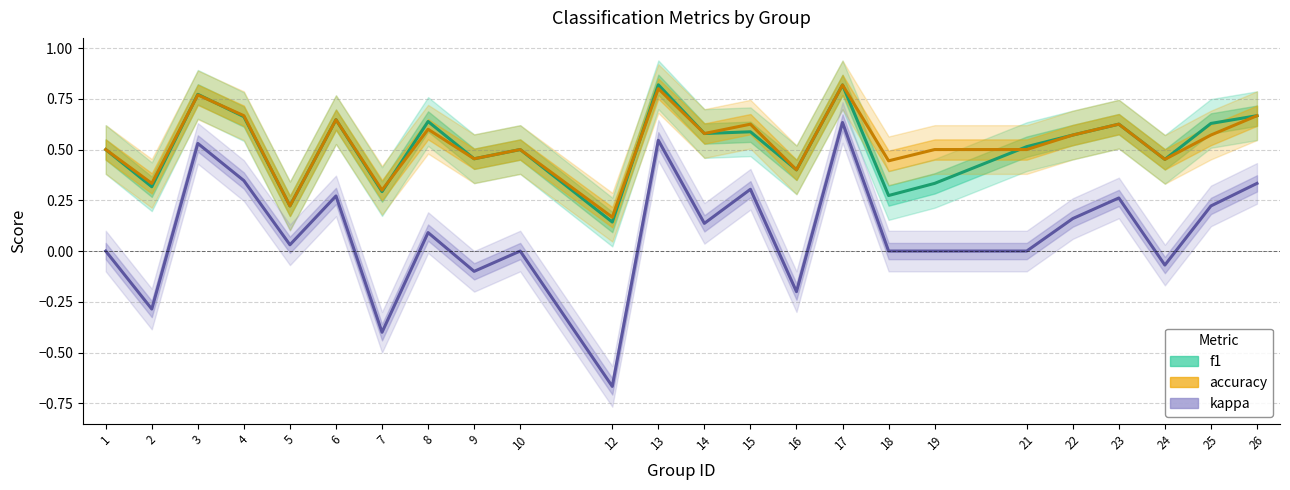

How many data points in kappa are above 0?

13